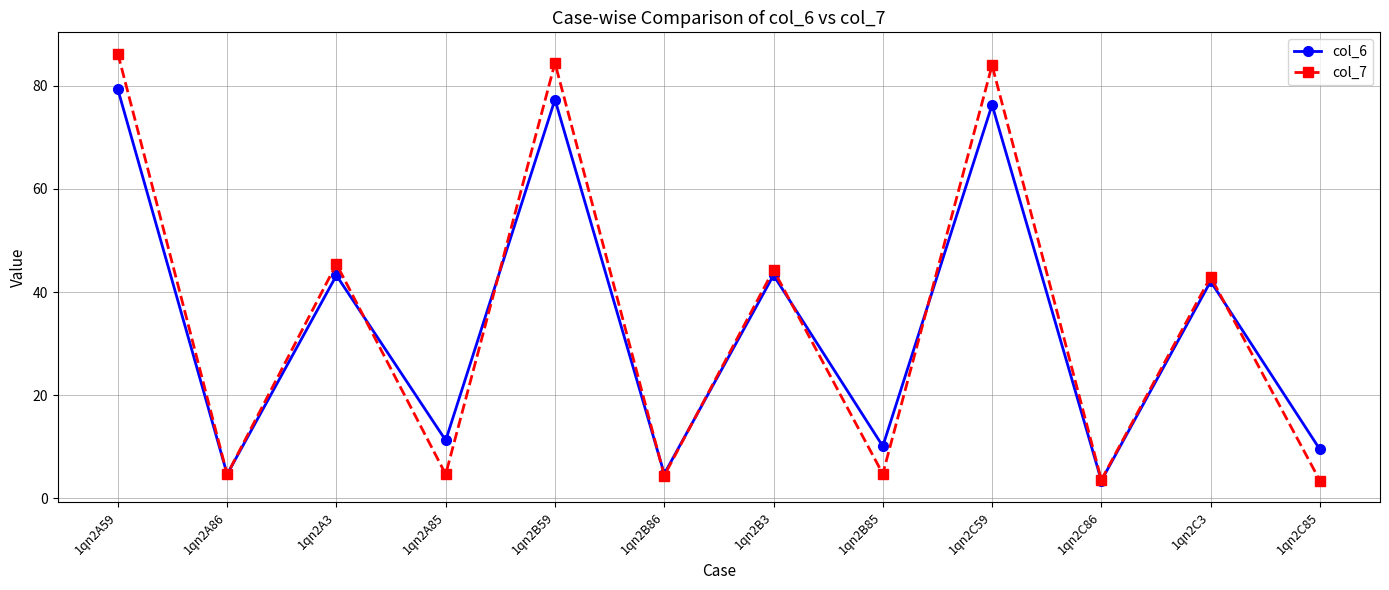

Between 1qn2C3 and 1qn2C85, which series saw the biggest shift?

col_7